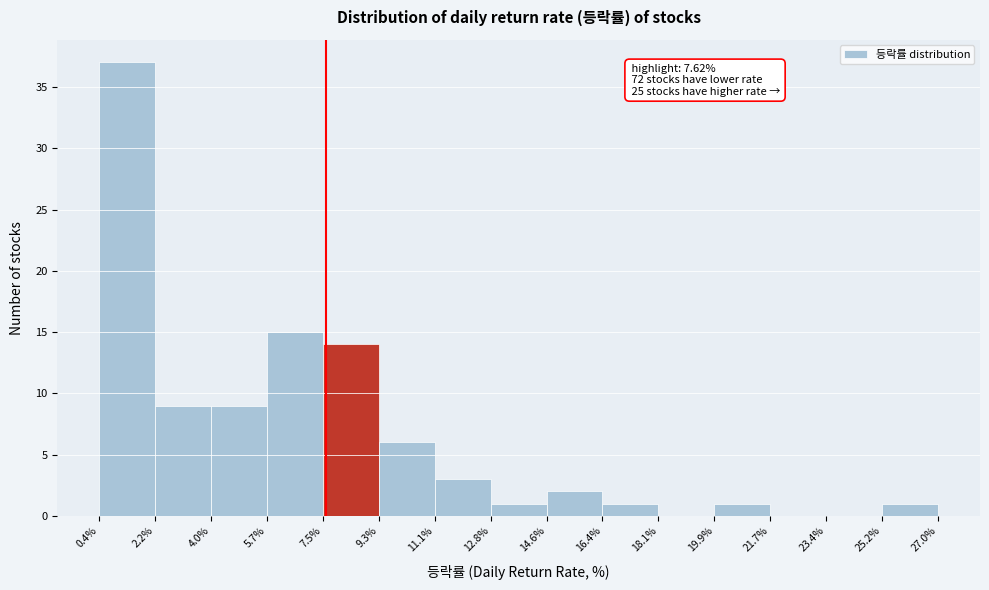

Which range on the x-axis has the tallest bar?

0.4% to 2.2%